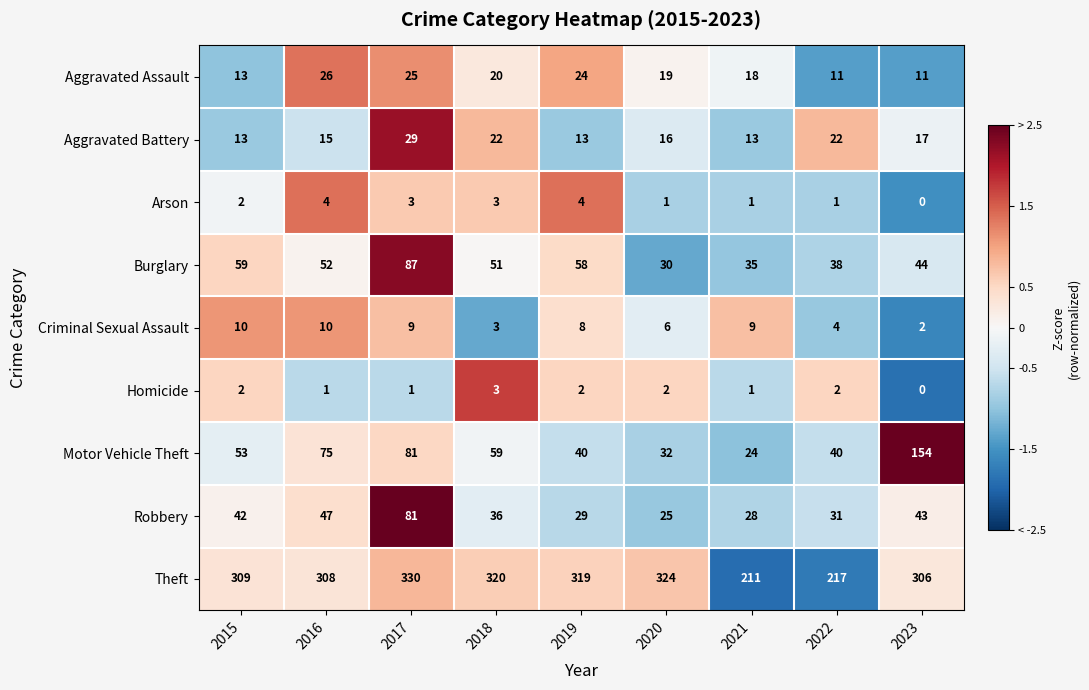

Which series has the largest total across all categories?

Theft